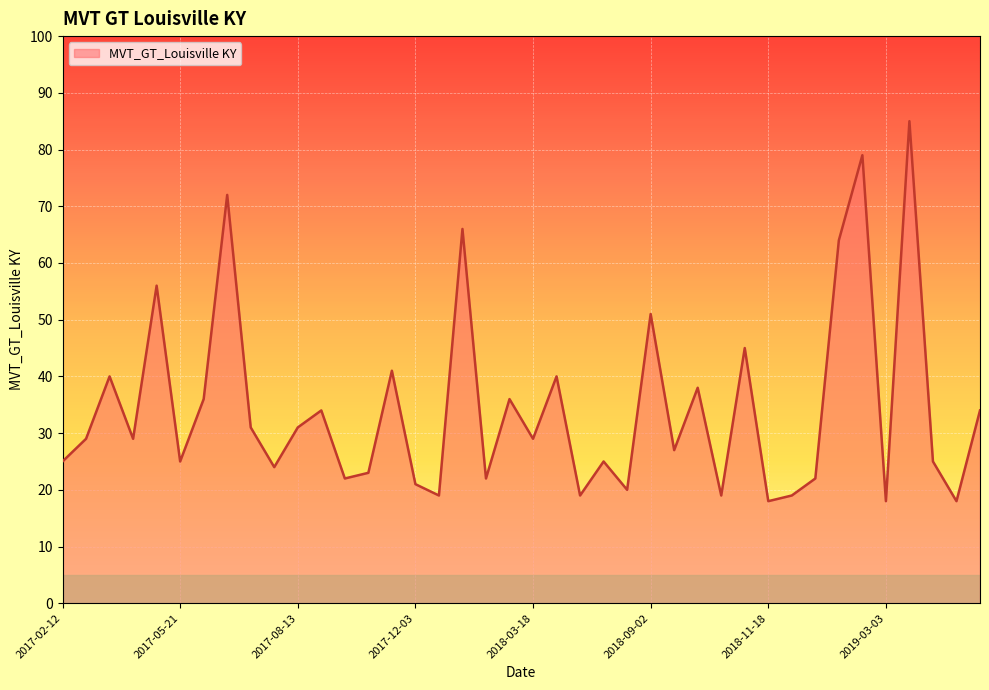

What is the greatest value displayed?

85